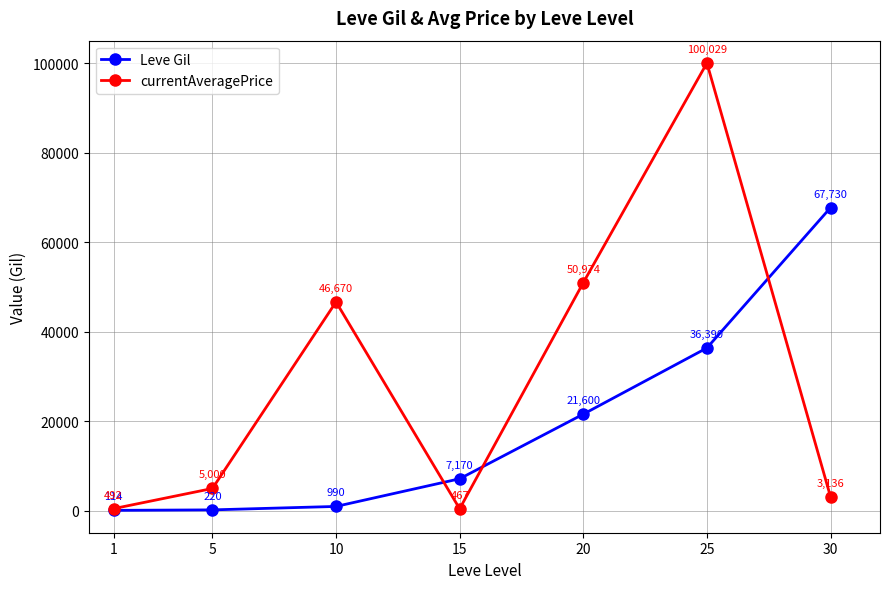

Is it true that Leve Gil equals 114.0 at 1?

True